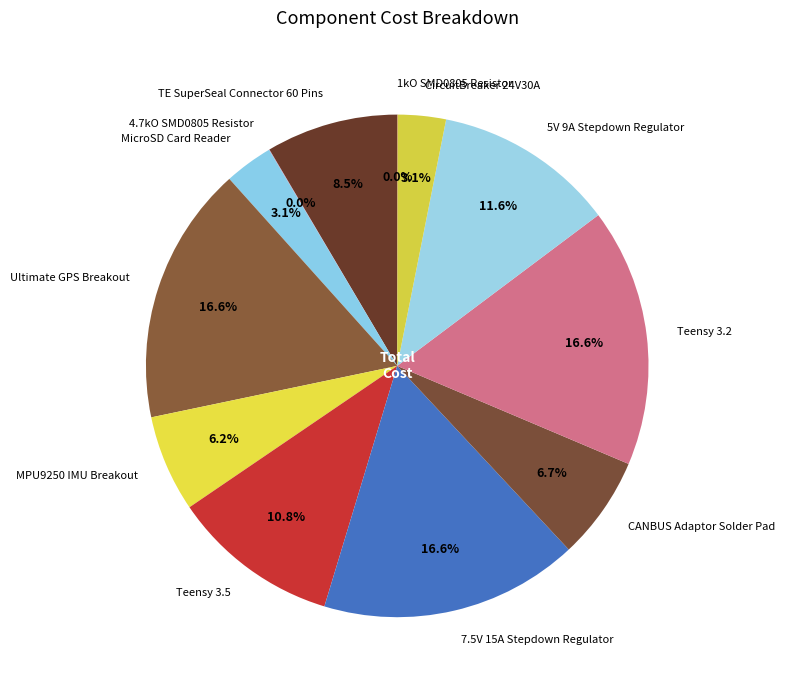

What is the total percentage of CANBUS Adaptor Solder Pad and MPU9250 IMU Breakout?

12.9%